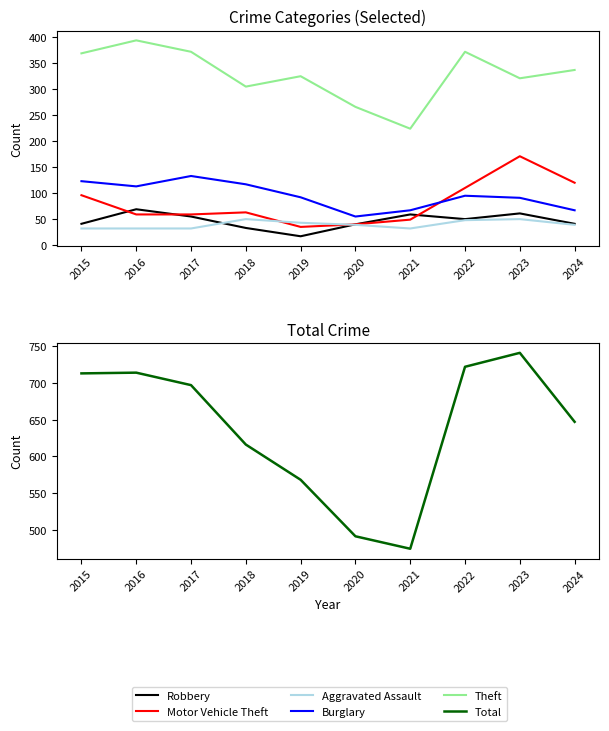

Where is the first local maximum for Robbery?

2016